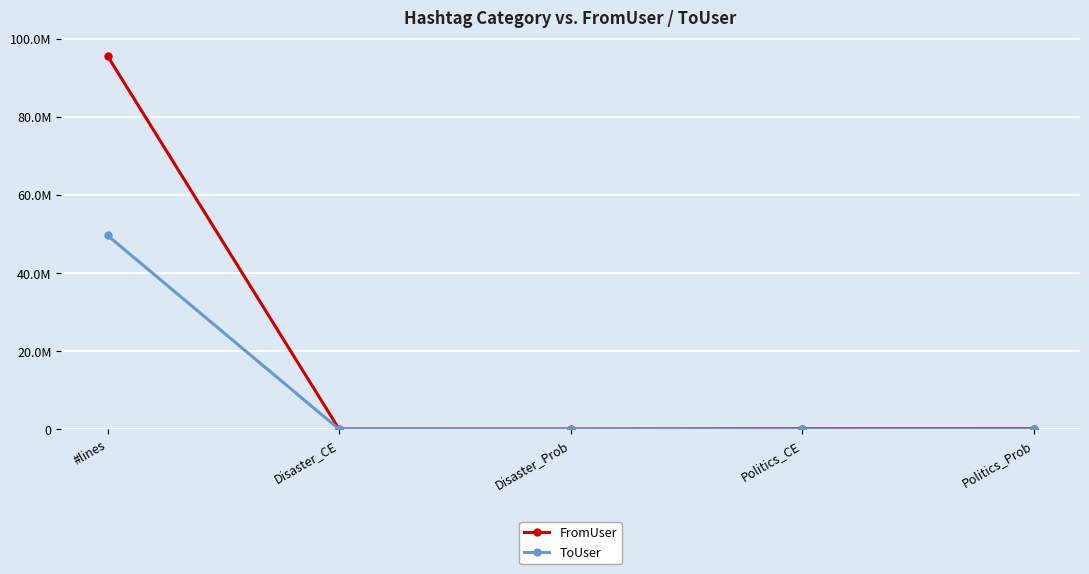

How many interior local valleys does the ToUser series have?

1